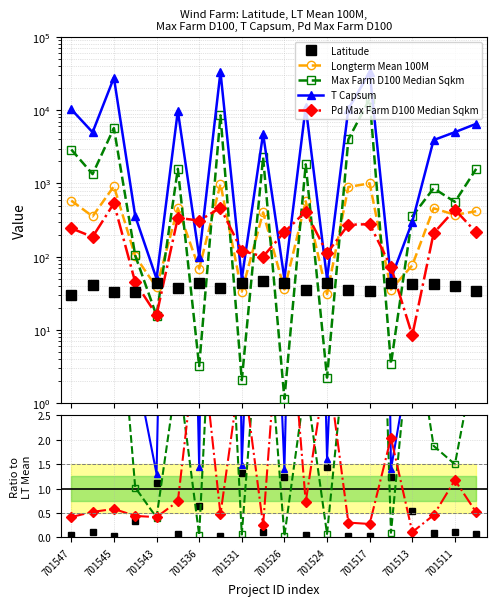

At which label does T Capsum first exceed 11?

701547